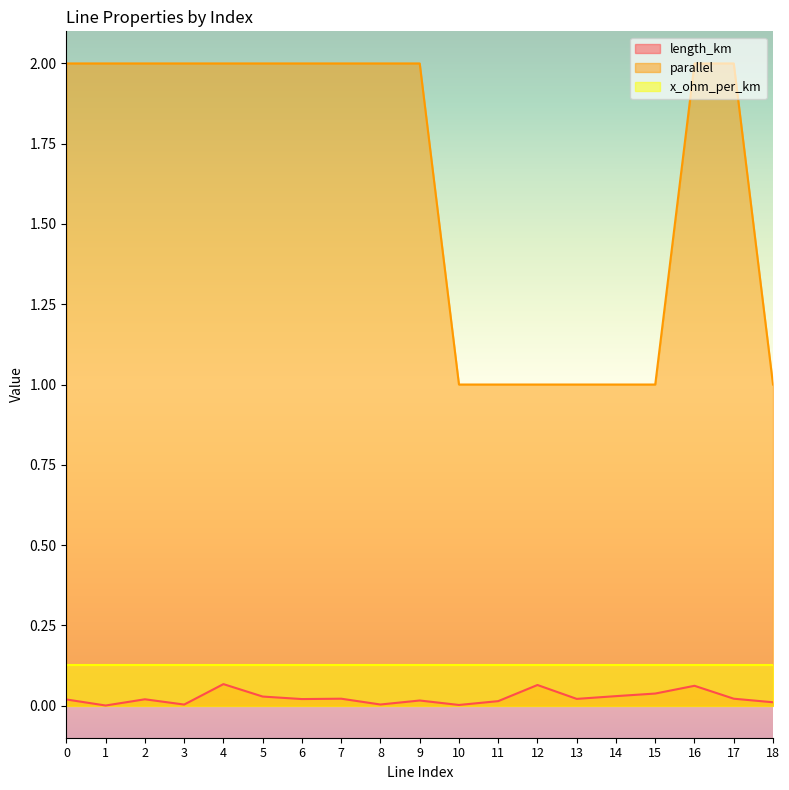

What is the difference between the highest and lowest values at 12?

0.9